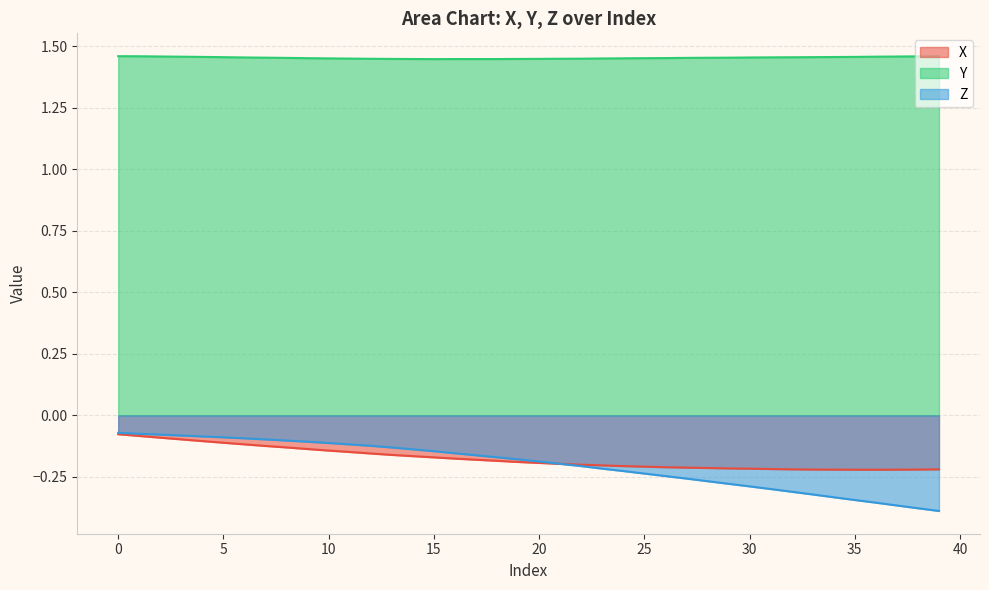

The Y series shows 0.7 at 28. True or false?

False